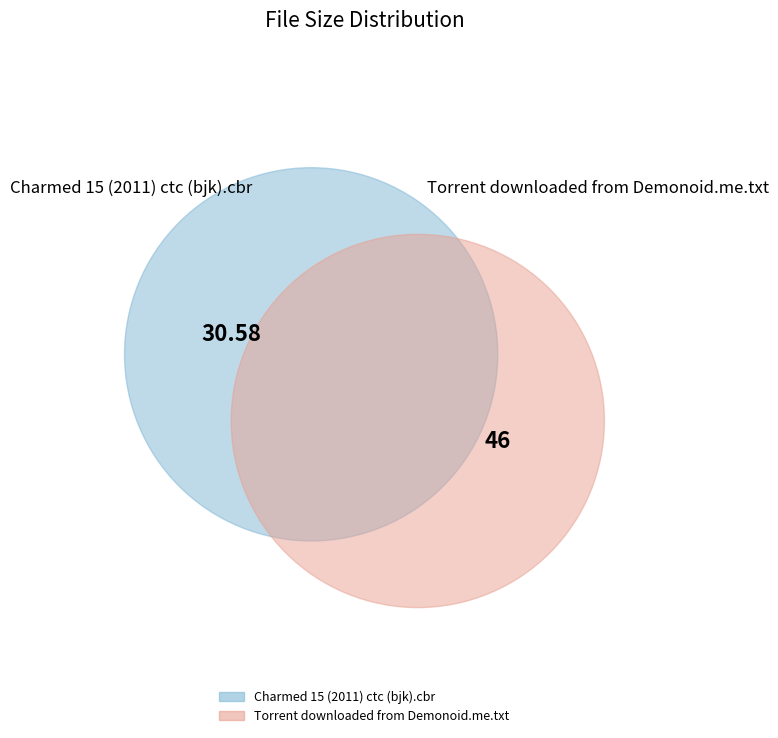

What is the change in value from Charmed 15 (2011) ctc (bjk).cbr to Torrent downloaded from Demonoid.me.txt?

+15.4